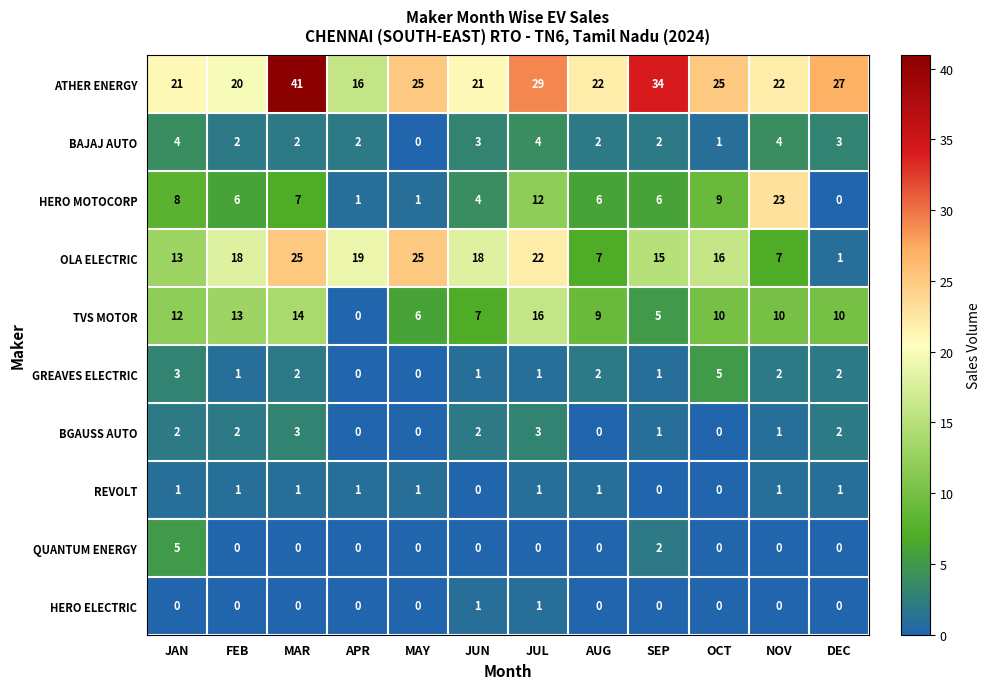

What is the sum of all BAJAJ AUTO values?

29